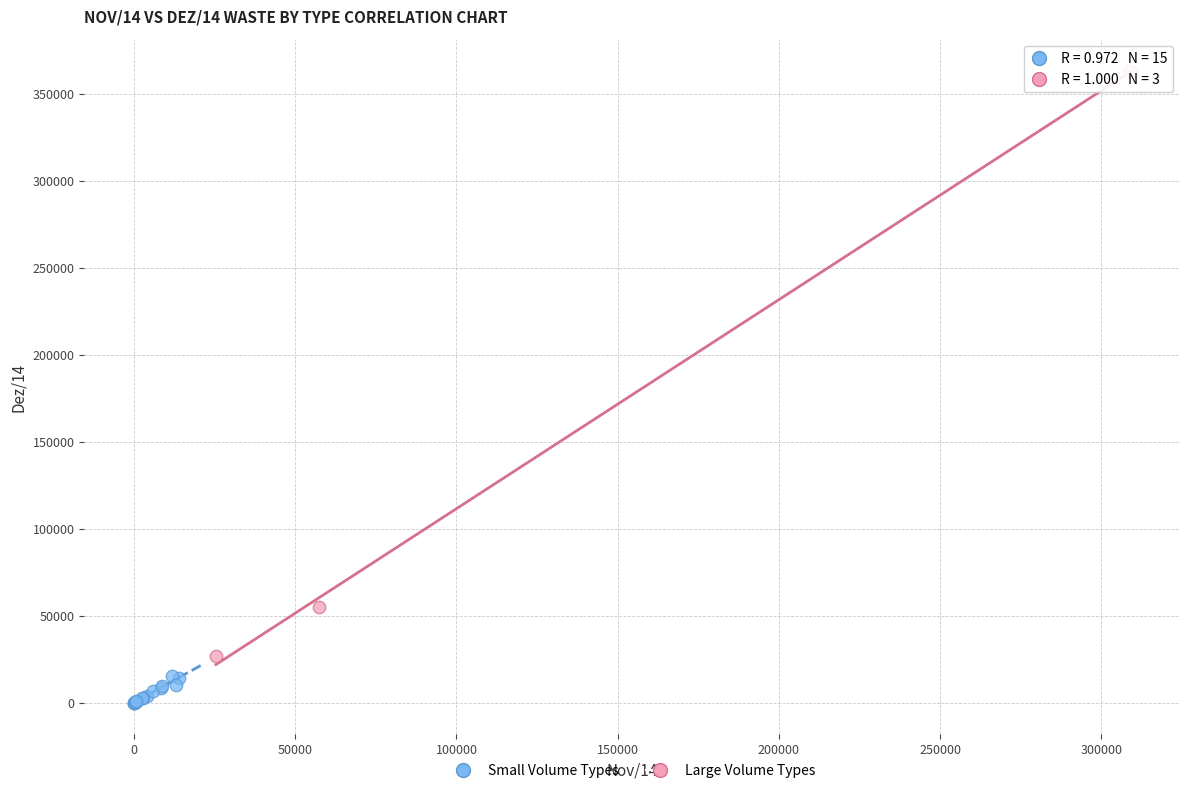

Which series reaches the maximum Y coordinate?

Large Volume Types